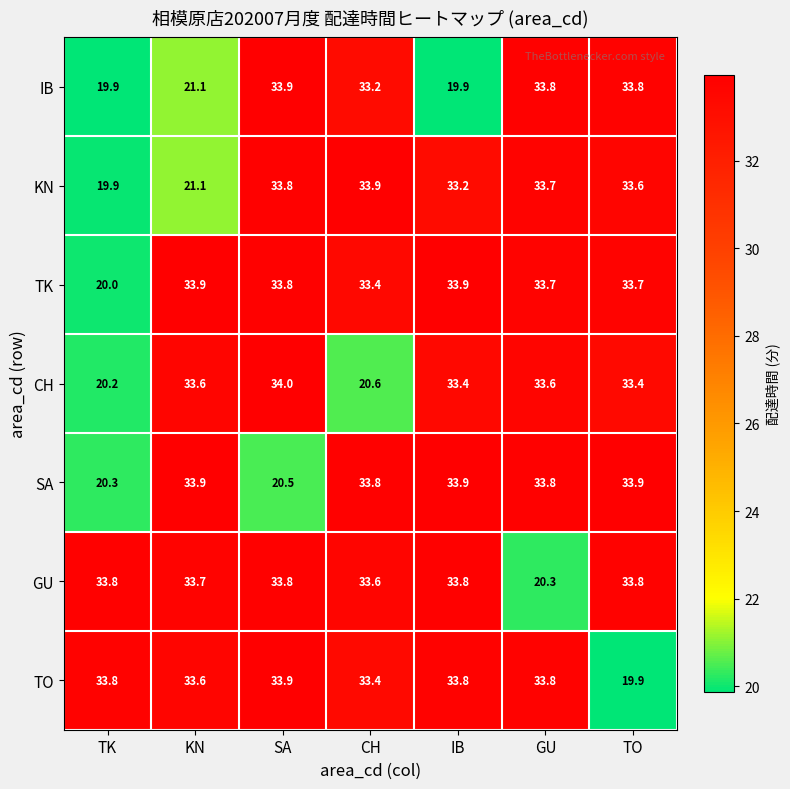

The TK series shows 7.5 at CH. True or false?

False